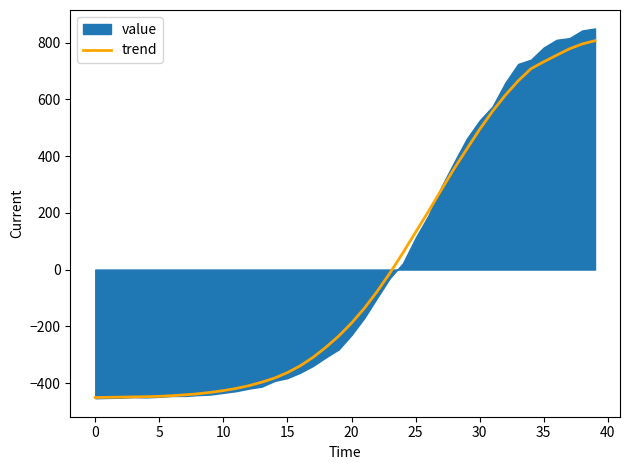

What is the maximum value for trend?

806.5